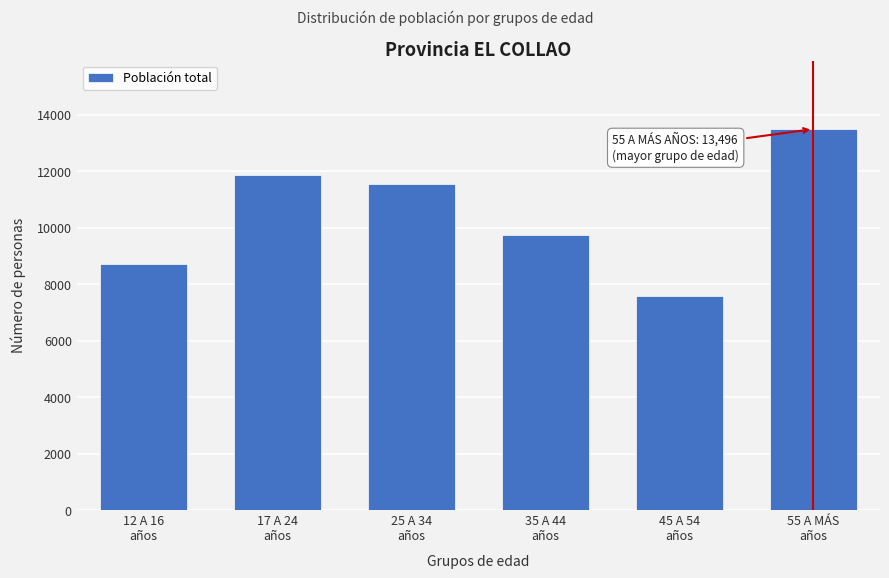

Reading right to left, transcribe all the data shown in this chart.

13496	7600	9744	11540	11863	8707